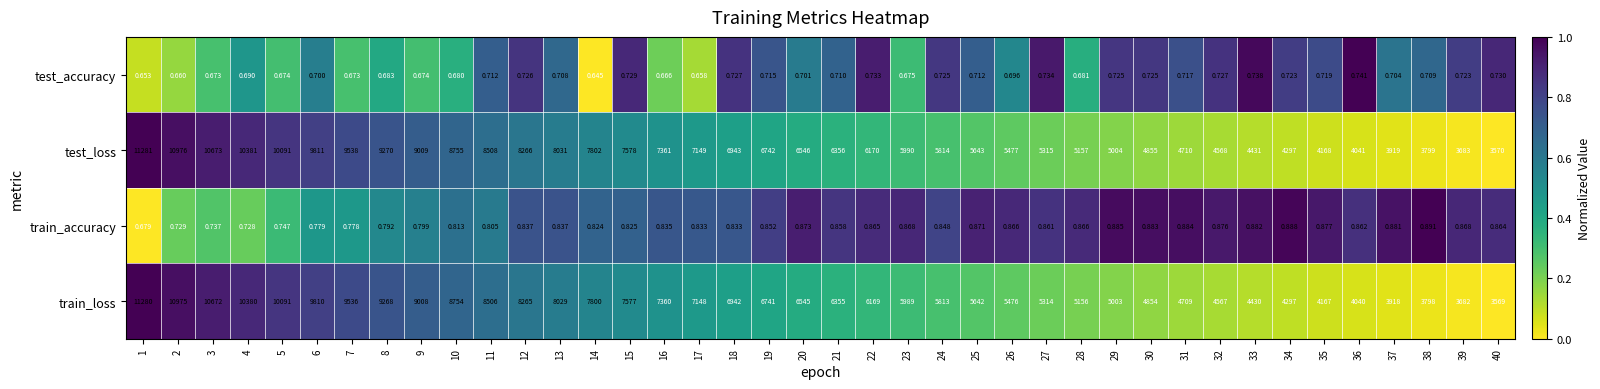

How many distinct data groups are displayed?

4